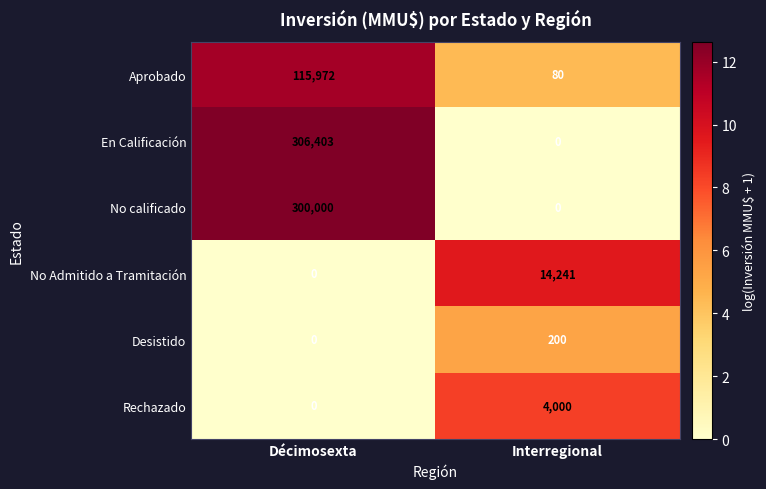

True or false: En Calificación has a value of 206493 at Interregional.

False